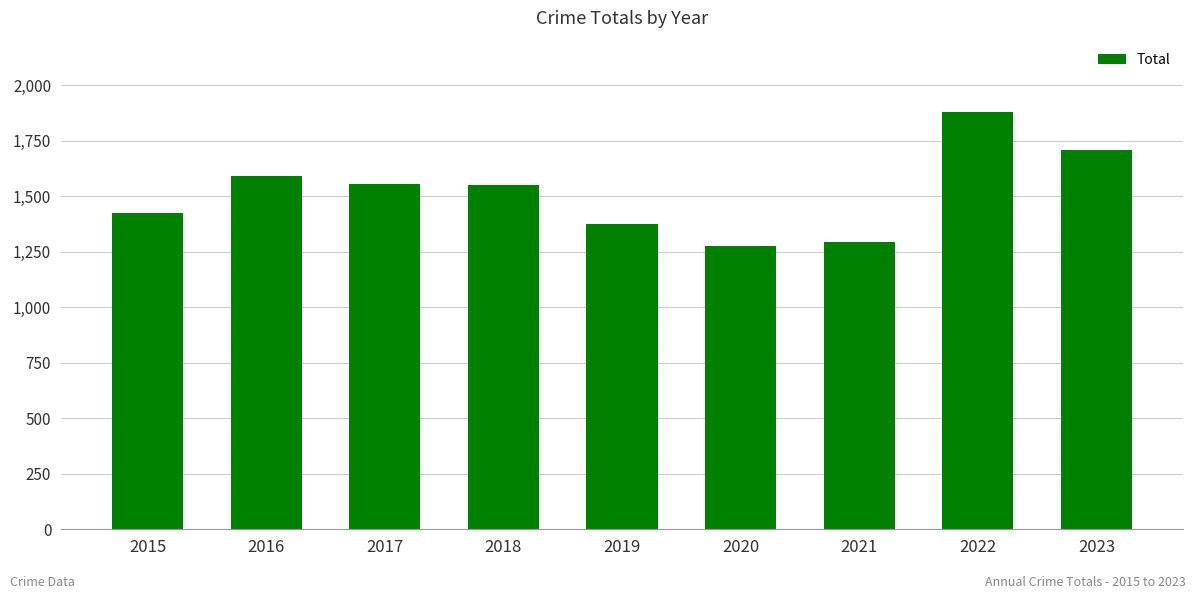

What is the value of the 9th bar from the left?

1706